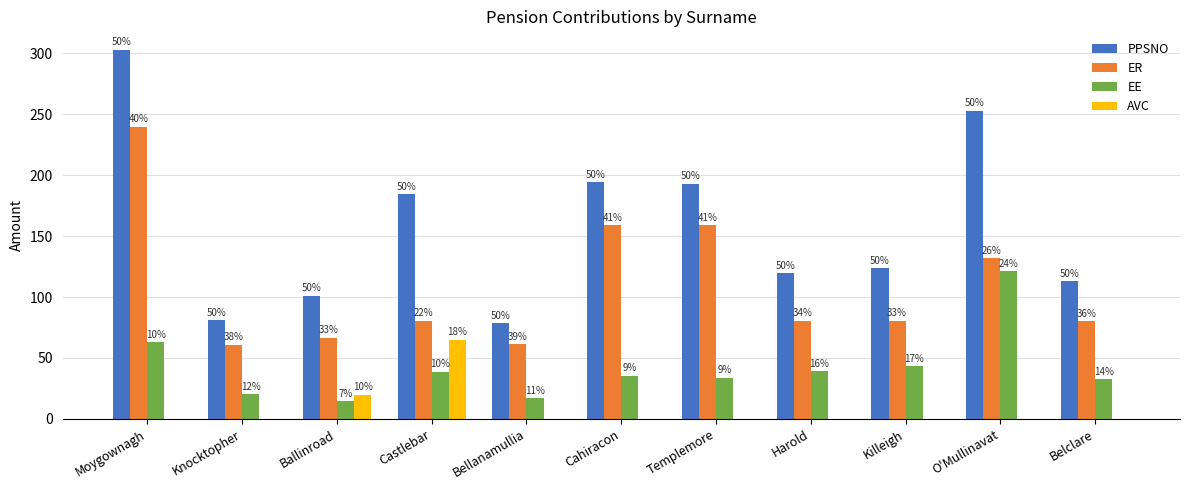

Which series has the largest total across all categories?

PPSNO